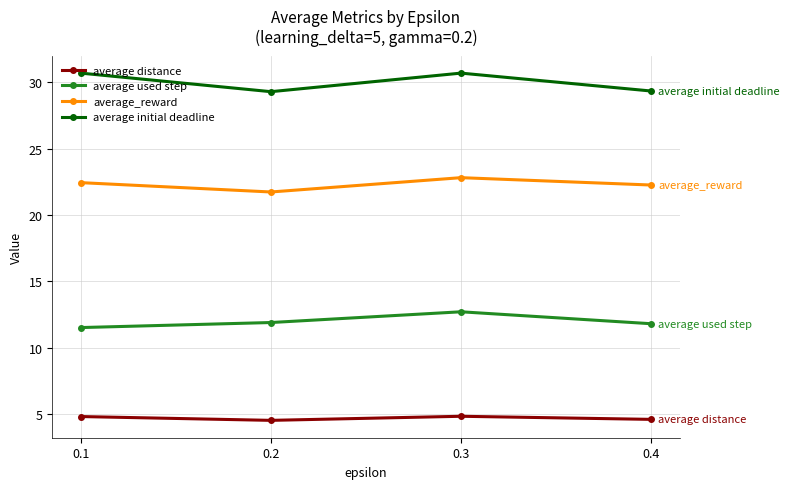

What are all the series names shown in the legend?

average distance, average used step, average_reward, average initial deadline